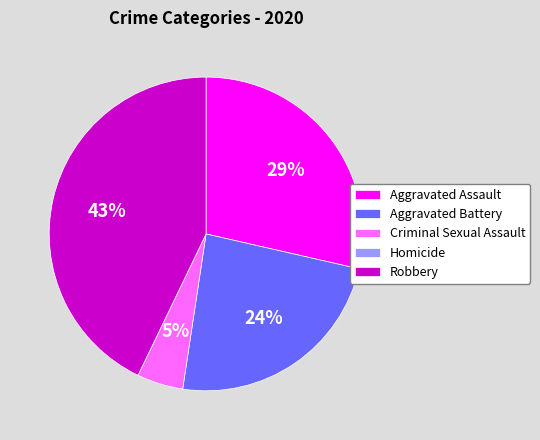

To the nearest percent, what portion does Robbery represent?

43%